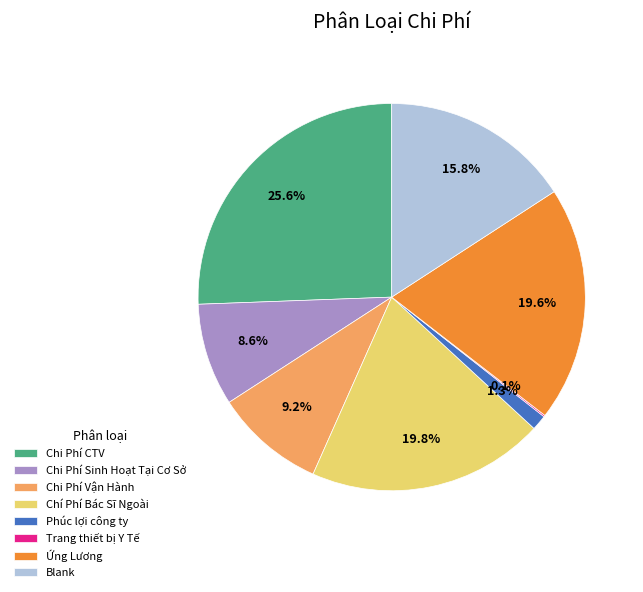

Do Ứng Lương and Chi Phí Sinh Hoạt Tại Cơ Sở together represent more than half of the pie?

No